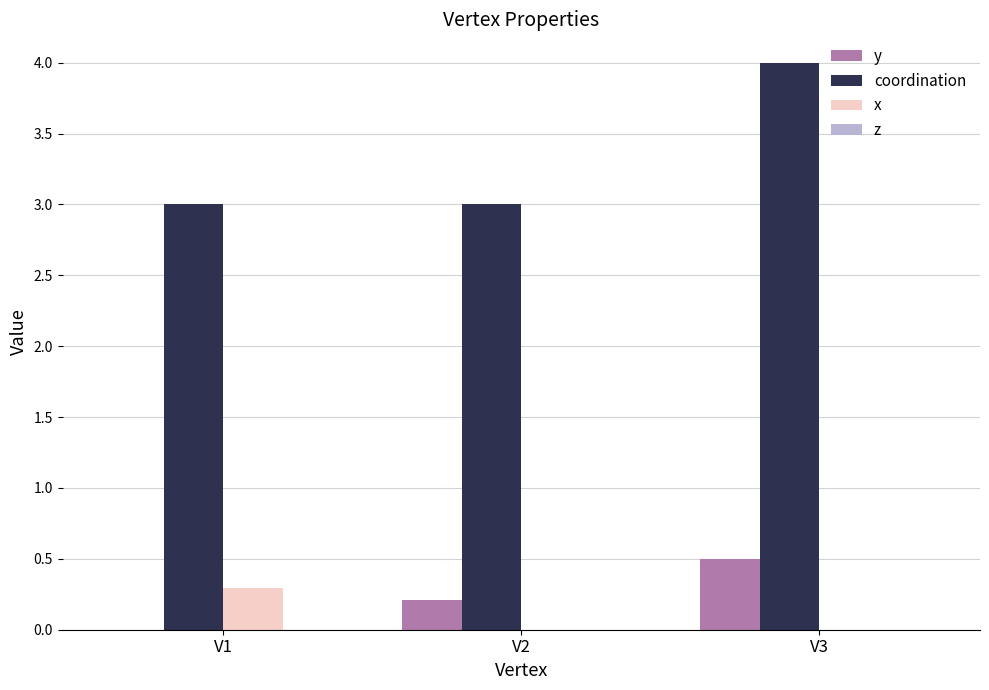

Reading left to right, transcribe all the data shown in this chart.

y: V1=0.0	V2=0.2	V3=0.5
coordination: V1=3.0	V2=3.0	V3=4.0
x: V1=0.3	V2=0.0	V3=0.0